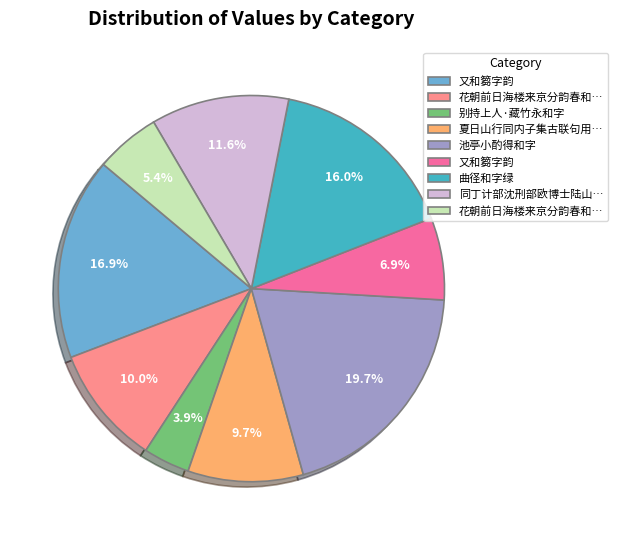

Is there any slice that represents more than half of the pie?

No